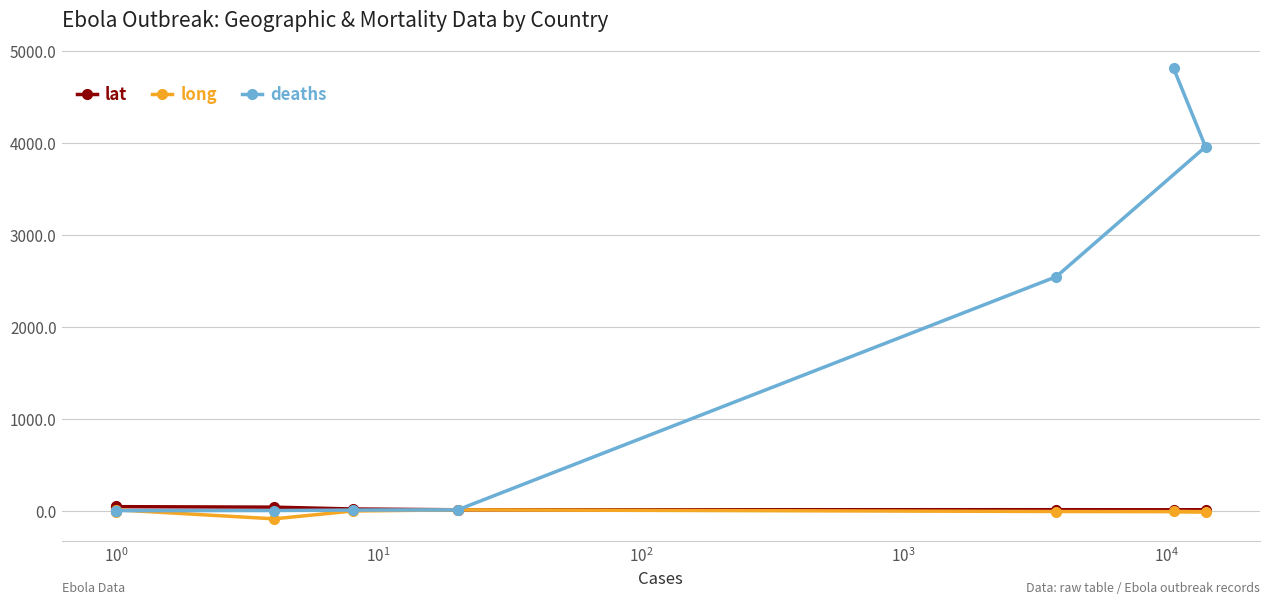

In long, how many points are higher than both neighbors (excluding endpoints)?

2